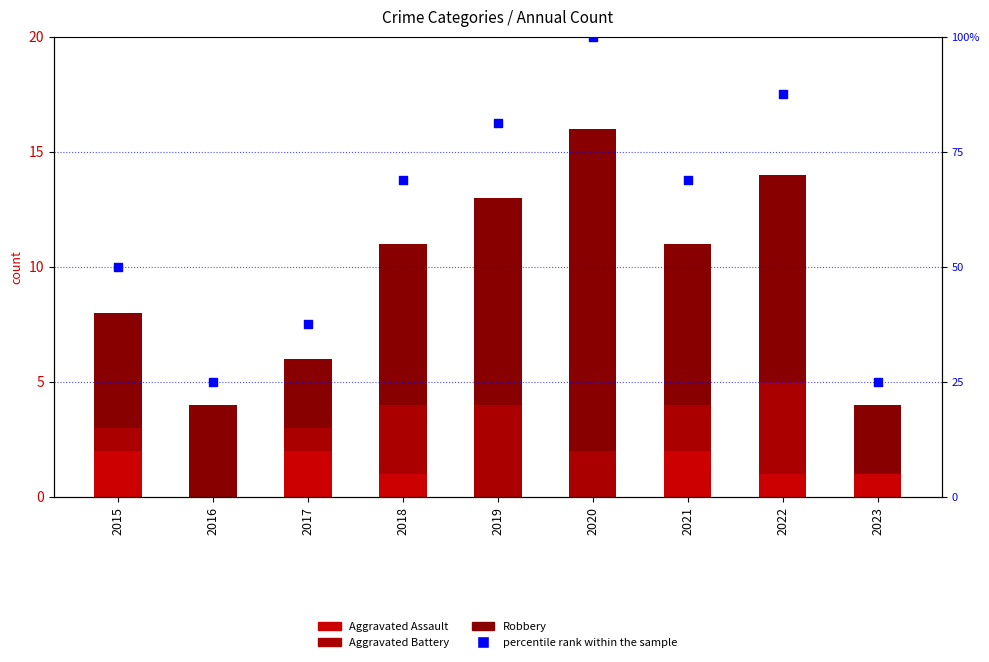

What is the total value across all series at 2020?

116.0